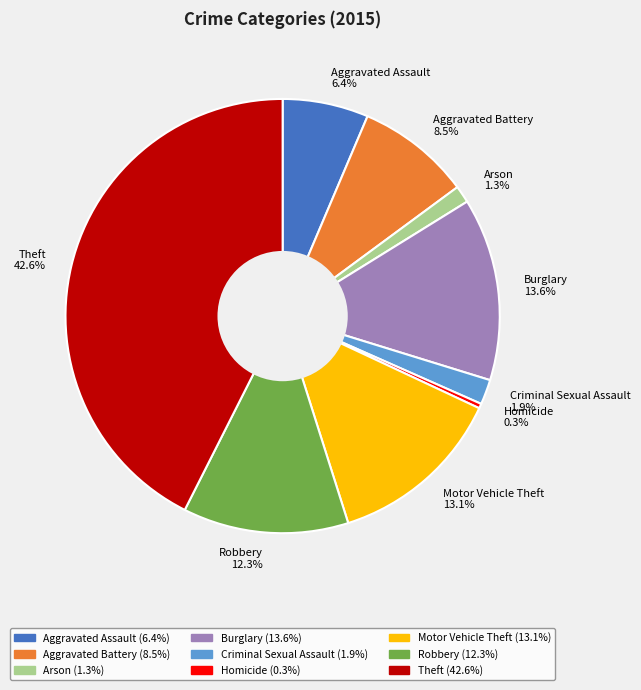

Combined, what portion of the pie is Burglary and Theft?

56.2%